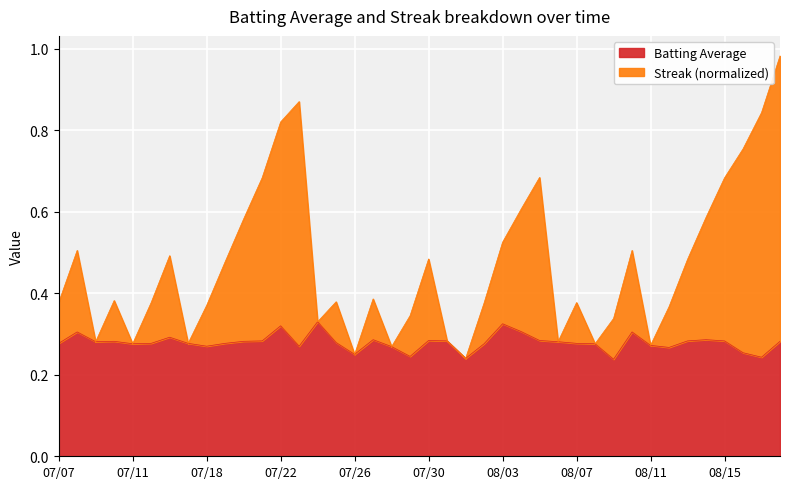

True or false: Streak (normalized) and Batting Average cross at least once.

False